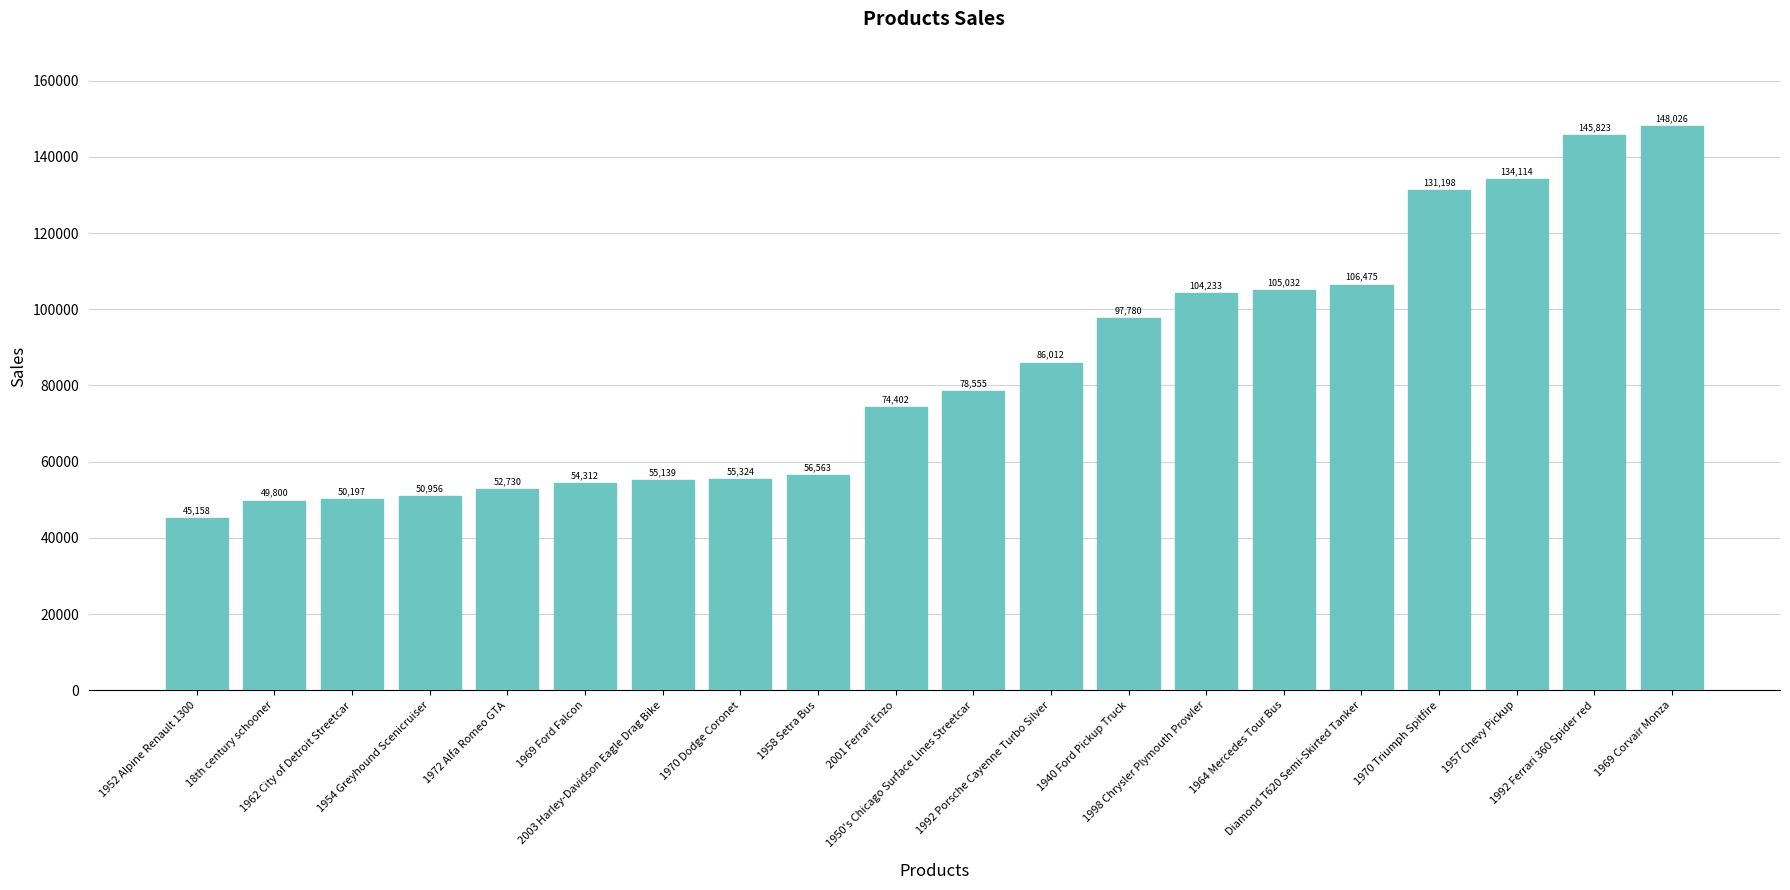

Is it true that the value at Diamond T620 Semi-Skirted Tanker is 106474.9?

True